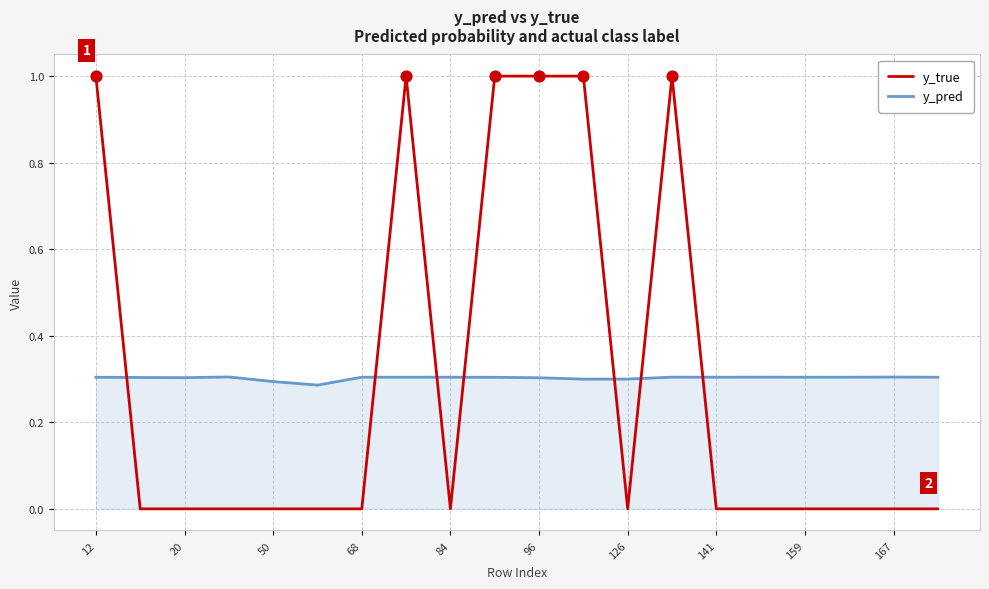

Rank the series by their maximum value, from highest to lowest.

y_true, y_pred